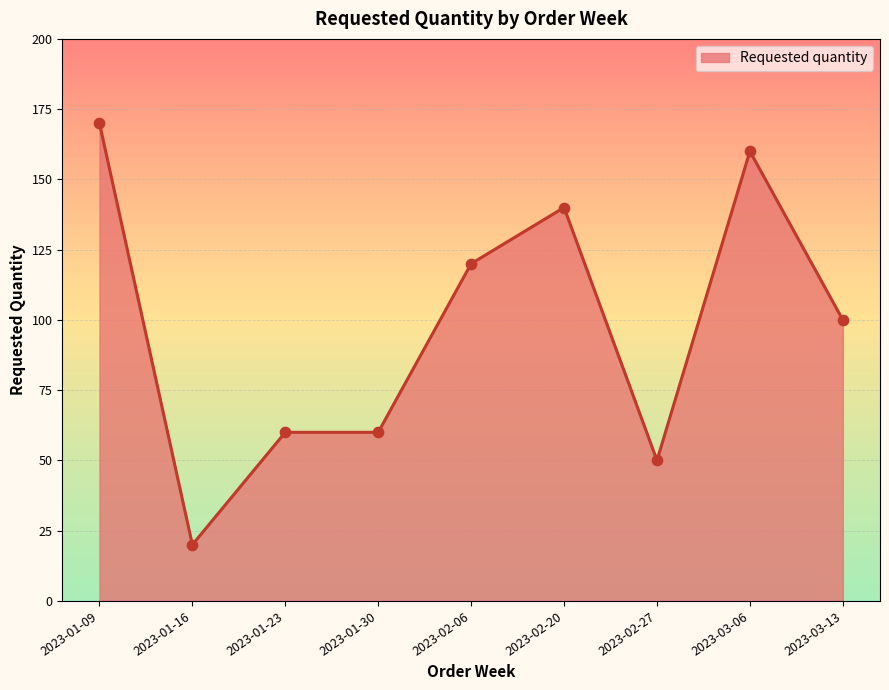

Between 2023-01-16 and 2023-03-13, which is larger?

2023-03-13